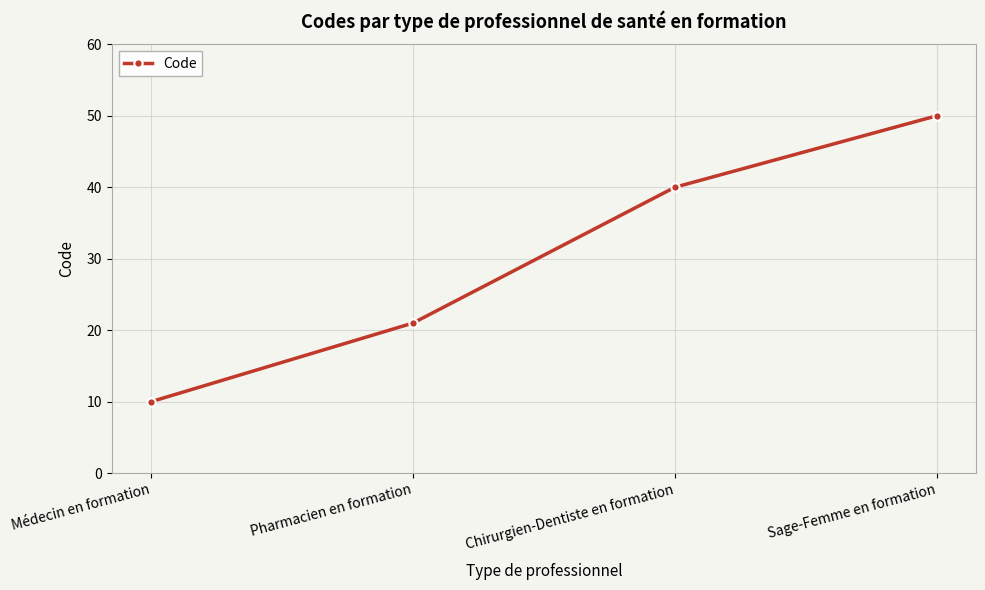

Is this an area chart (filled region under the line)?

No